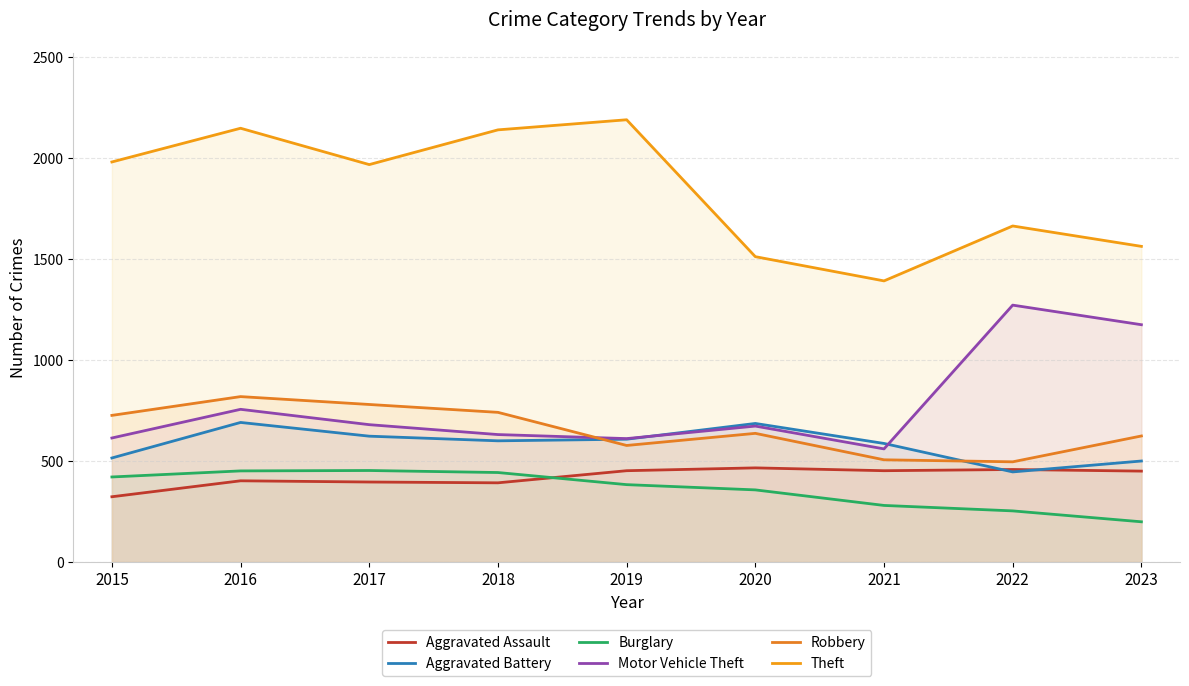

True or false: Burglary has a value of 453 at 2017.

True